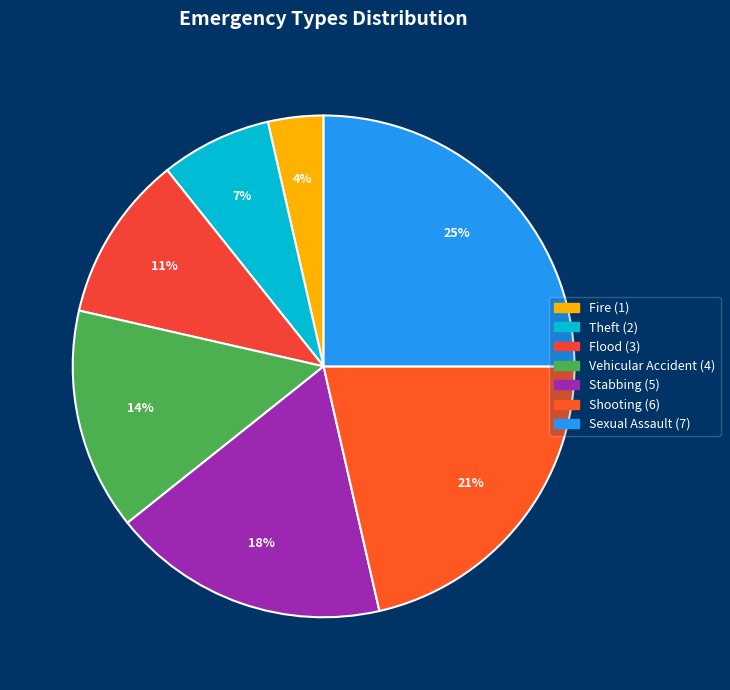

Between Theft and Fire, which is larger?

Theft